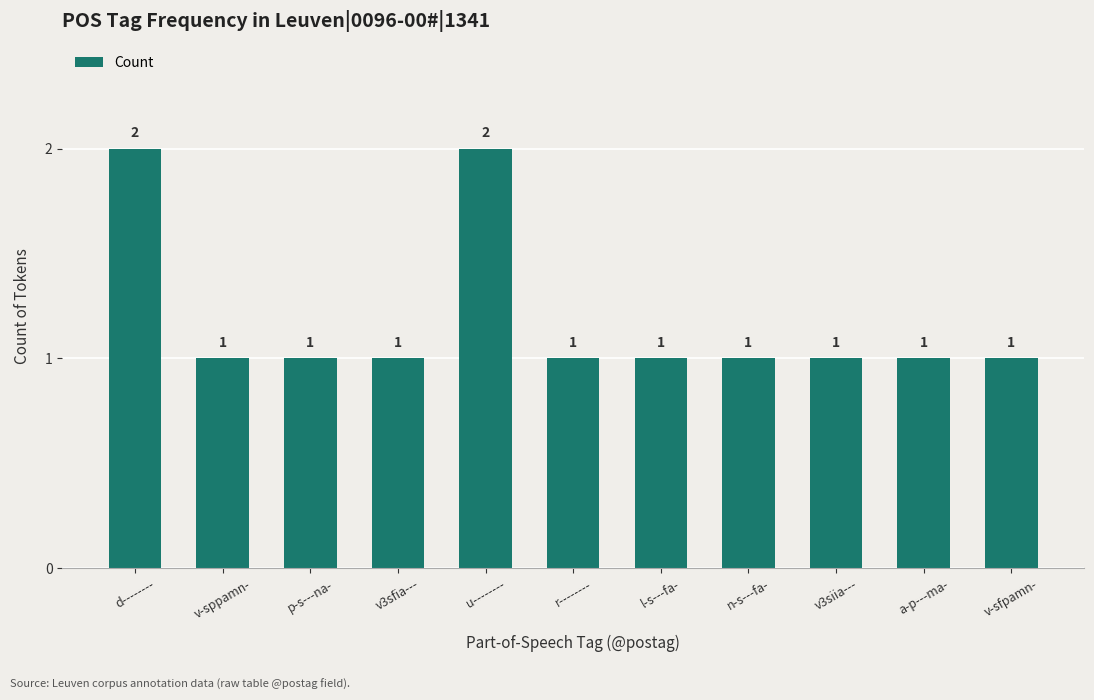

What is the ratio of the value at n-s---fa- to the value at a-p---ma-?

1.0